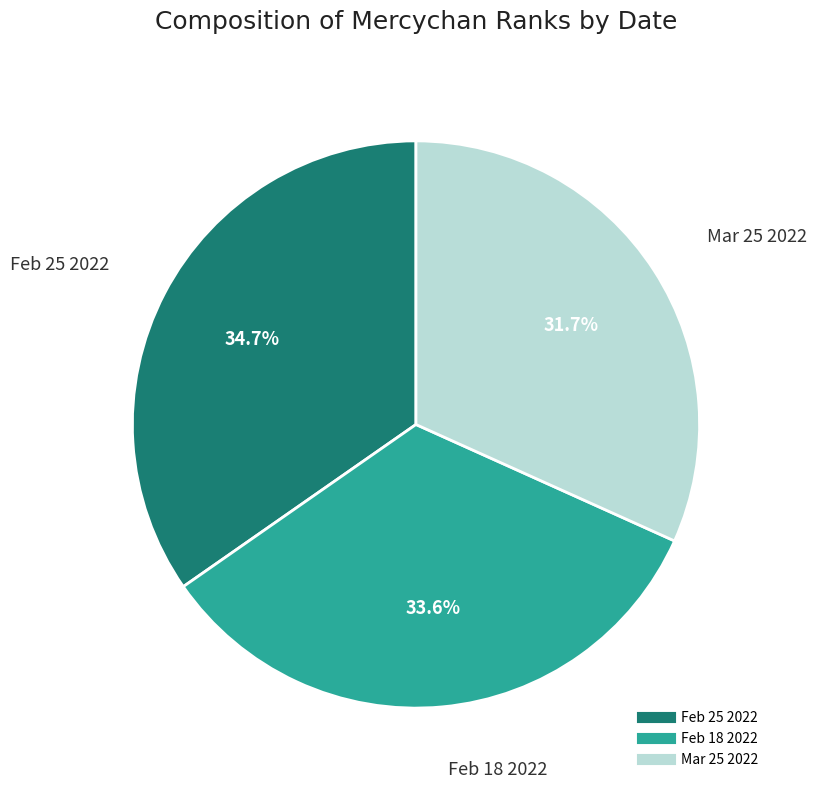

To the nearest percent, what portion does Mar 25 2022 represent?

32%